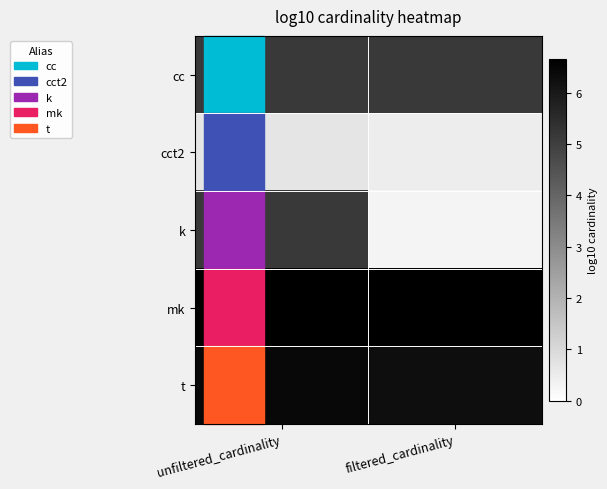

What is the maximum value shown in the chart?

6.7